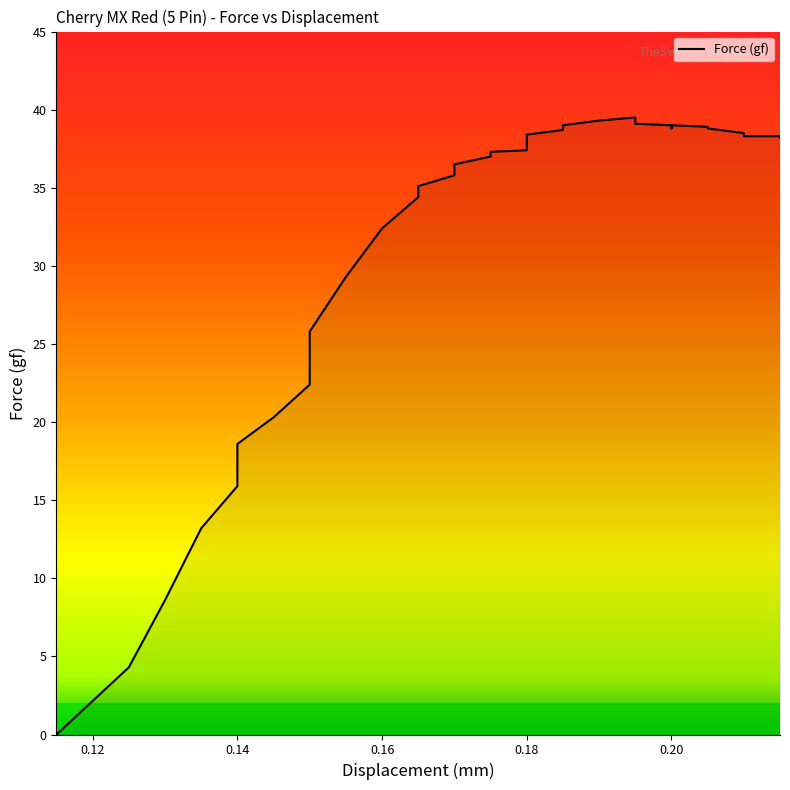

Reading right to left, extract all data points from this chart.

0.215=38.2	0.215=38.3	0.215=38.3	0.21=38.3	0.21=38.4	0.21=38.5	0.205=38.8	0.205=38.9	0.2=39.0	0.2=38.8	0.2=39.0	0.195=39.1	0.195=39.5	0.19=39.3	0.185=39.0	0.185=38.7	0.18=38.4	0.18=37.9	0.18=37.4	0.175=37.3	0.175=37.0	0.17=36.5	0.17=35.8	0.165=35.1	0.165=34.4	0.16=32.4	0.155=29.3	0.15=25.8	0.15=22.4	0.145=20.3	0.14=18.6	0.14=15.9	0.135=13.2	0.13=8.6	0.125=4.3	0.115=0.0